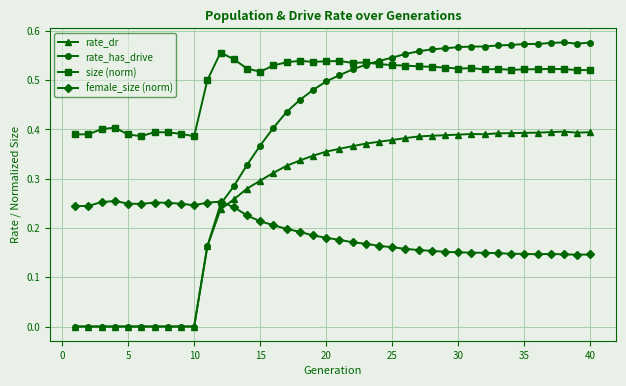

Which series has the largest total across all categories?

size (norm)